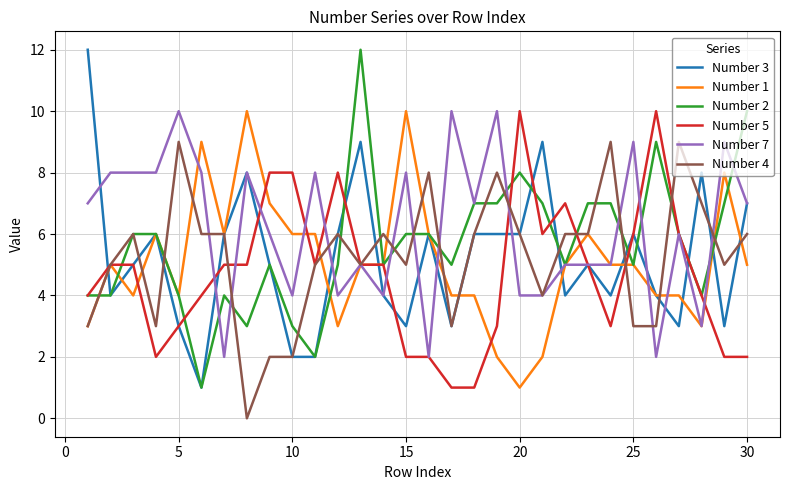

Which series has the largest total across all categories?

Number 7